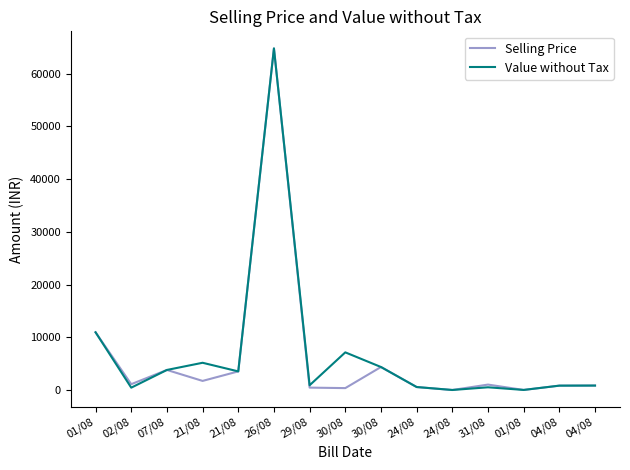

True or false: Value without Tax has more than 0 interior local peaks.

True